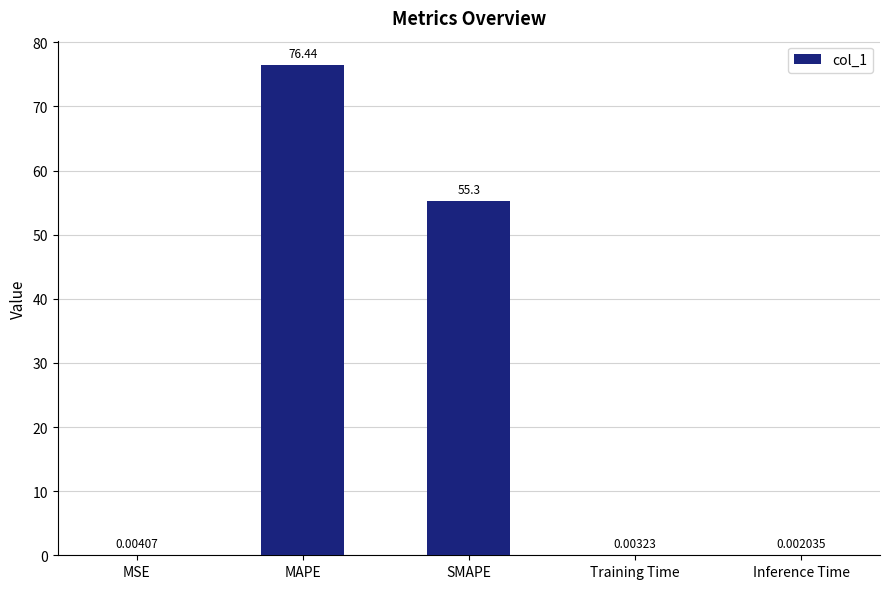

What is the change in value from MSE to MAPE?

+76.4